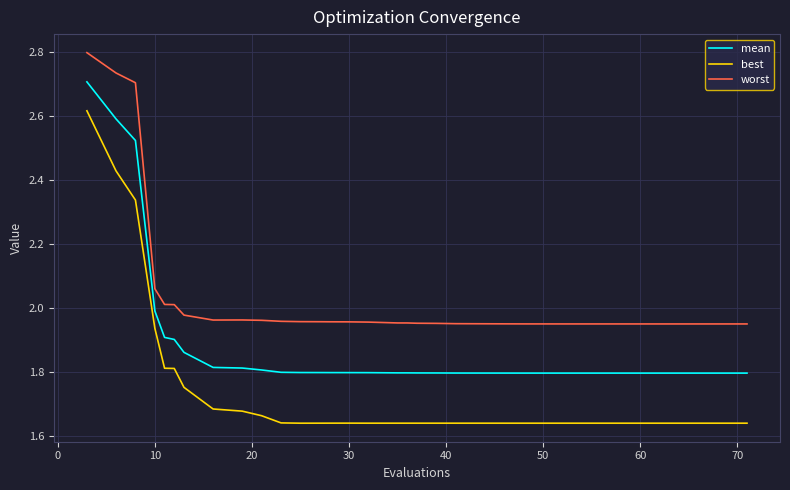

What is the highest value of the worst series?

2.8